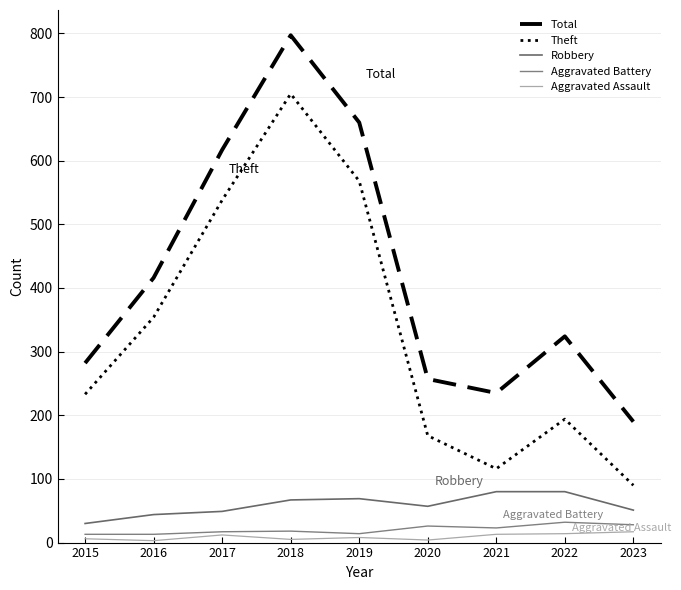

What is the spread (max minus min) of values at 2018?

792